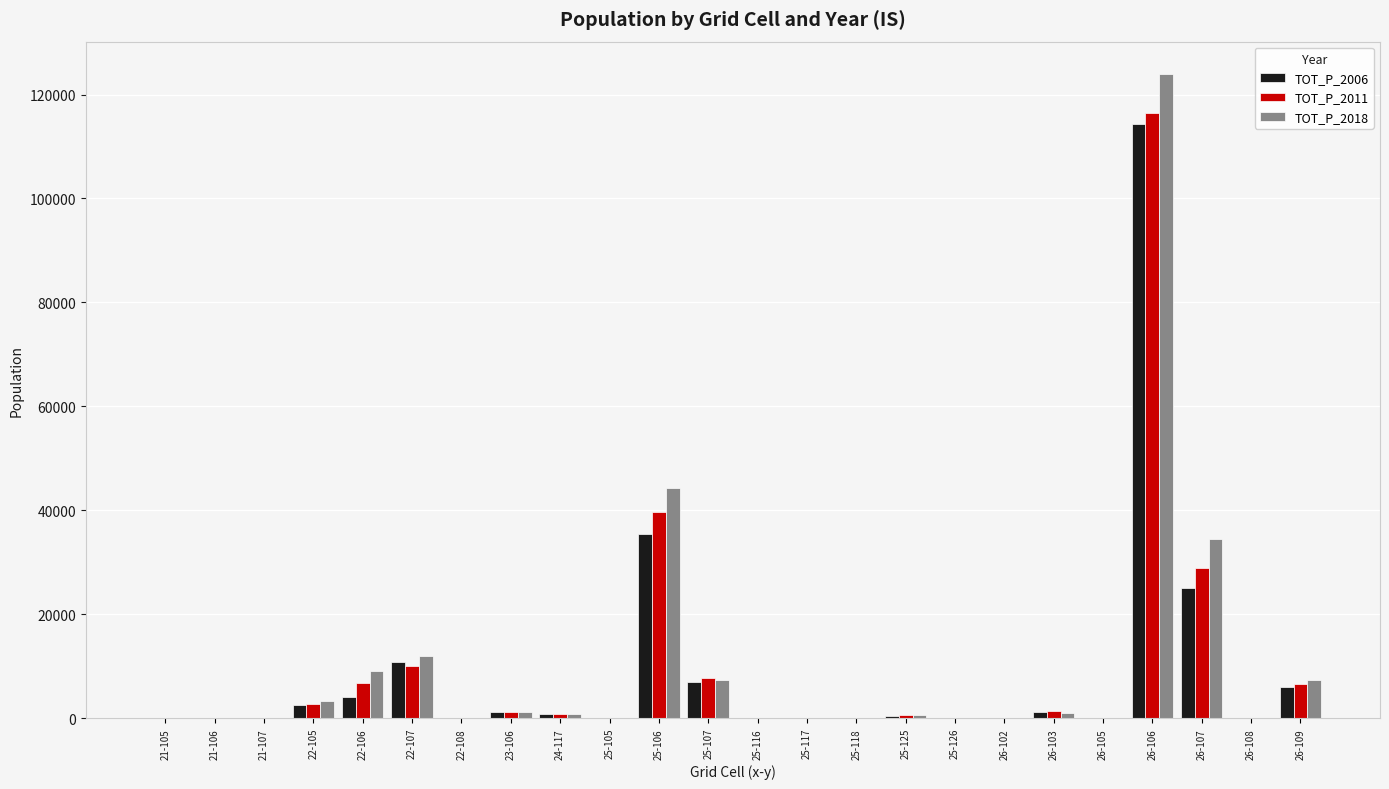

Which series has the largest range (max minus min)?

TOT_P_2018